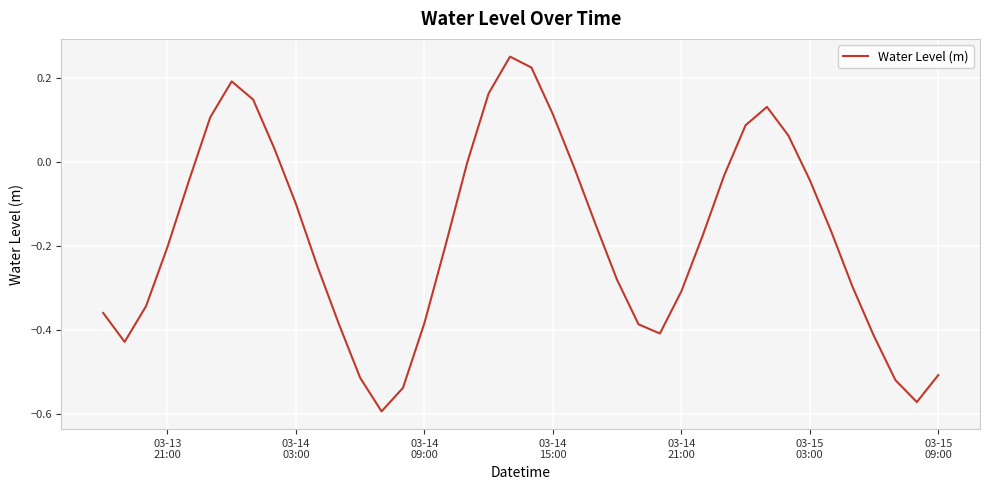

Count the number of categories in the chart.

40